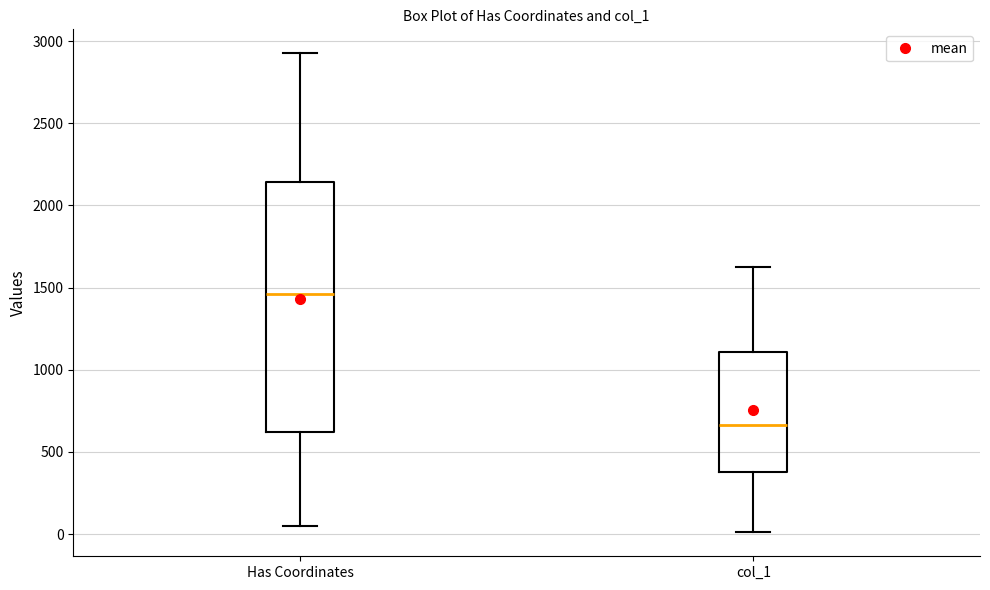

Reading left to right, transcribe this box plot: for each box, give where its median line is, the range the box spans, and where its two whiskers end, as read against the y-axis. The values are not printed on the chart, so give them approximately, as read against the axis.

Has Coordinates: median 1450, box 600 to 2150, whiskers 50 to 2950
col_1: median 650, box 400 to 1100, whiskers 0 to 1650